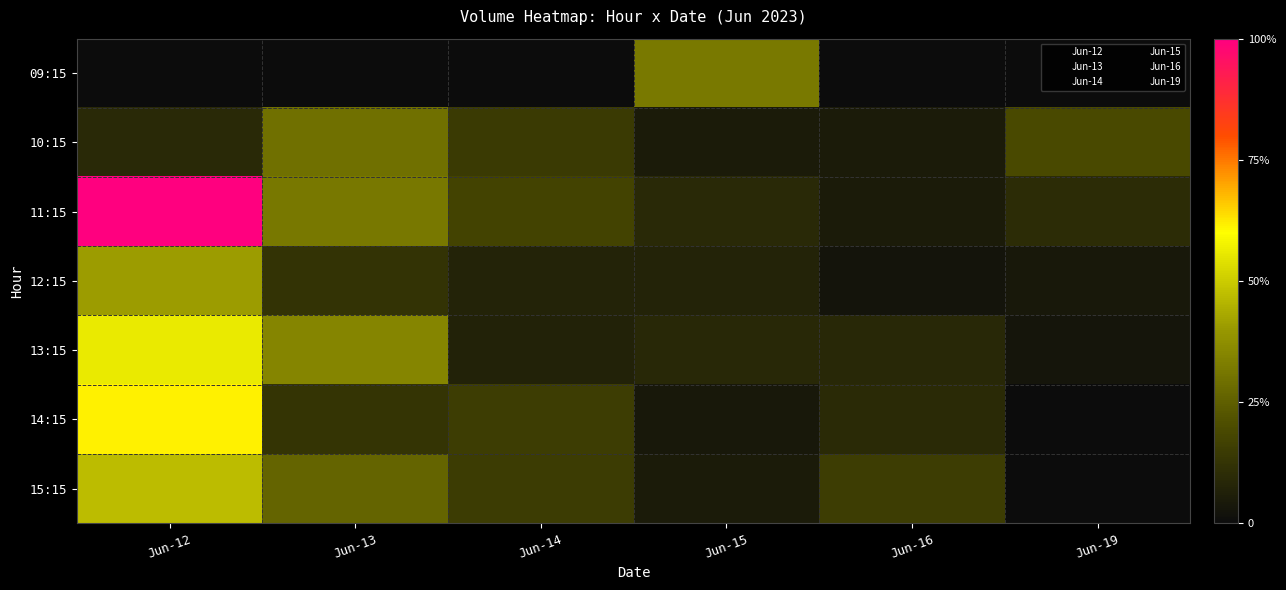

Rank the series by their maximum value, from highest to lowest.

11:15, 14:15, 13:15, 15:15, 12:15, 09:15, 10:15